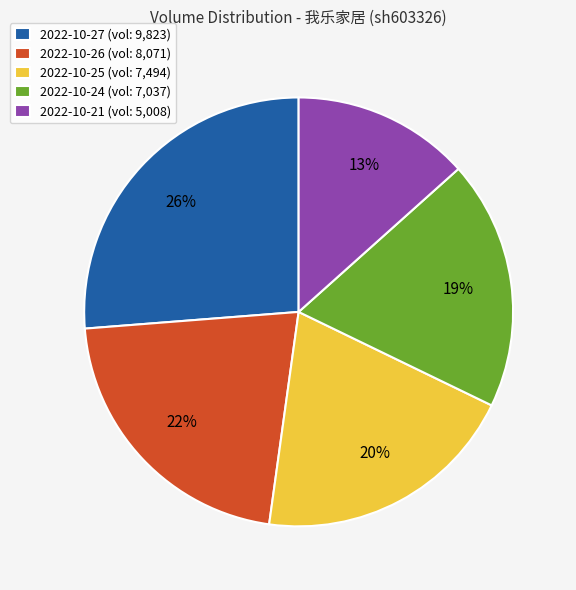

What percentage is the 2022-10-21 slice, to the nearest percent?

13%